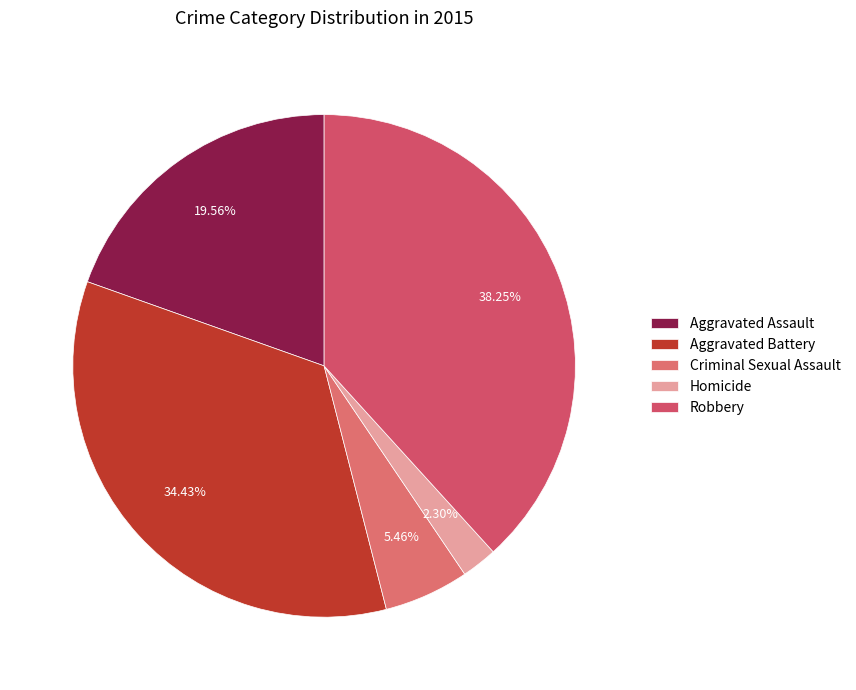

To the nearest percent, what is the difference between the largest and smallest slice percentages?

36%